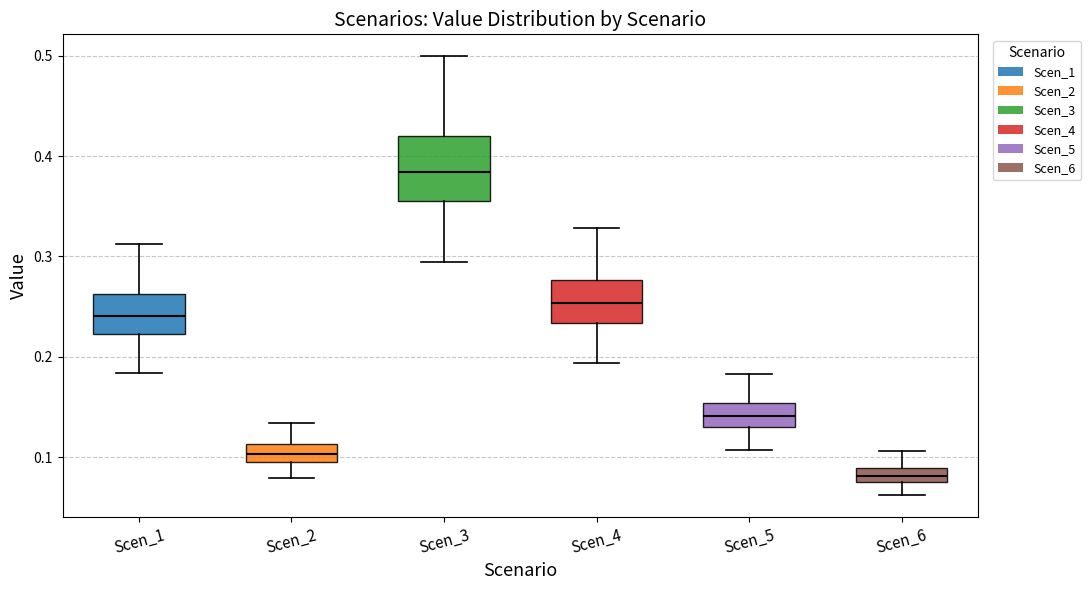

Comparing the boxes themselves (not the whiskers), which one is the tallest?

Scen_3